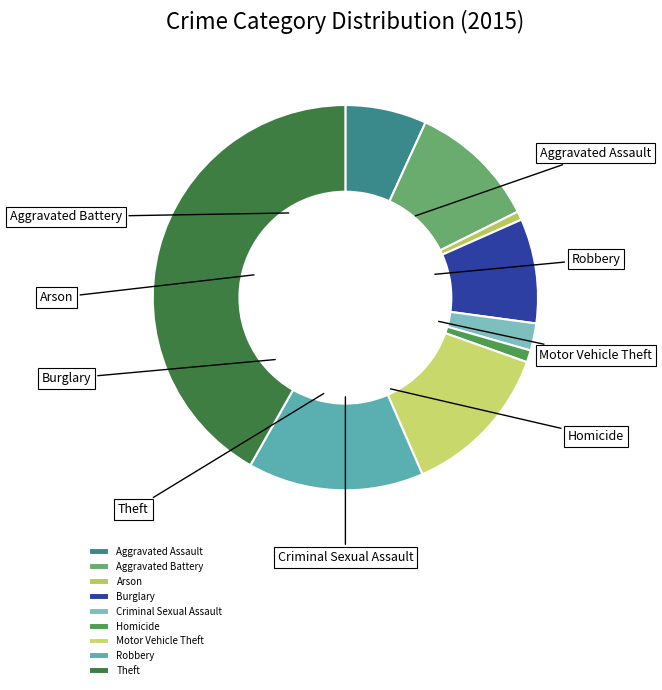

To the nearest percent, what is the combined percentage of Homicide and Arson?

2%